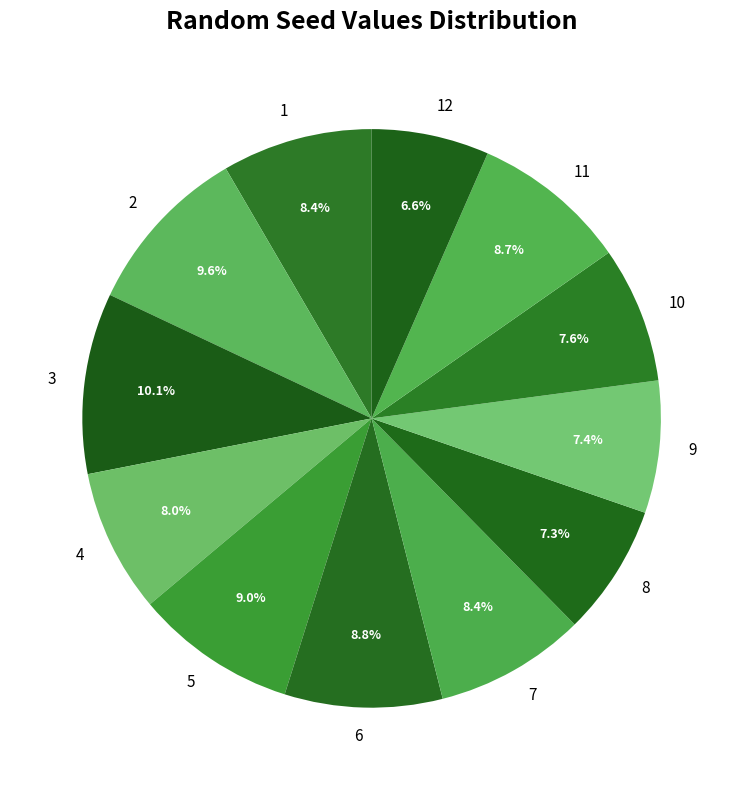

Is there any slice that represents more than half of the pie?

No